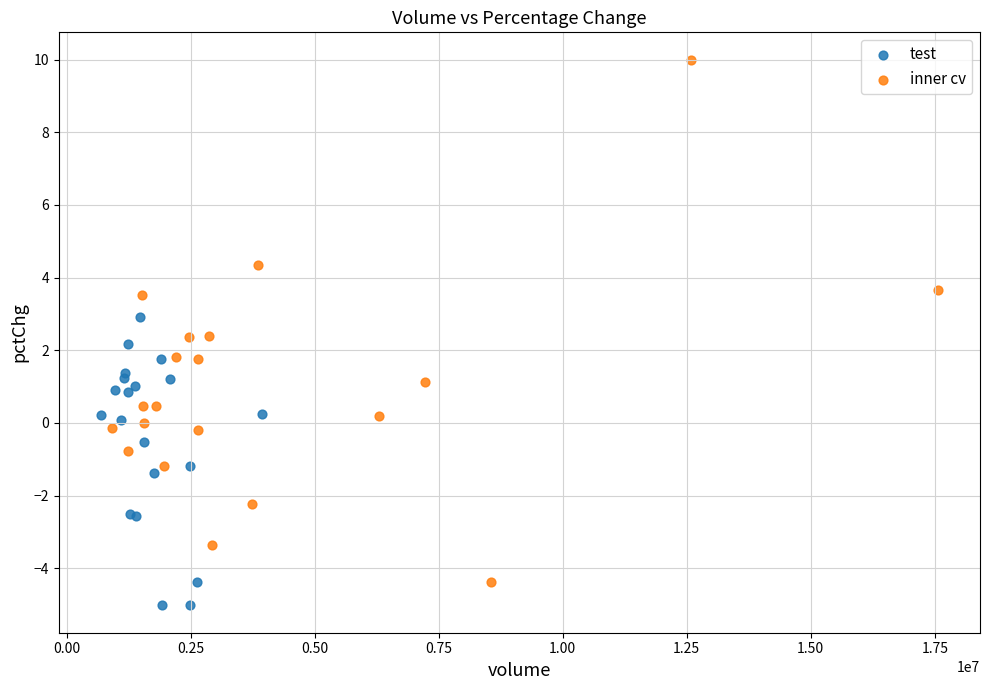

Which series contains the lowest Y value?

test